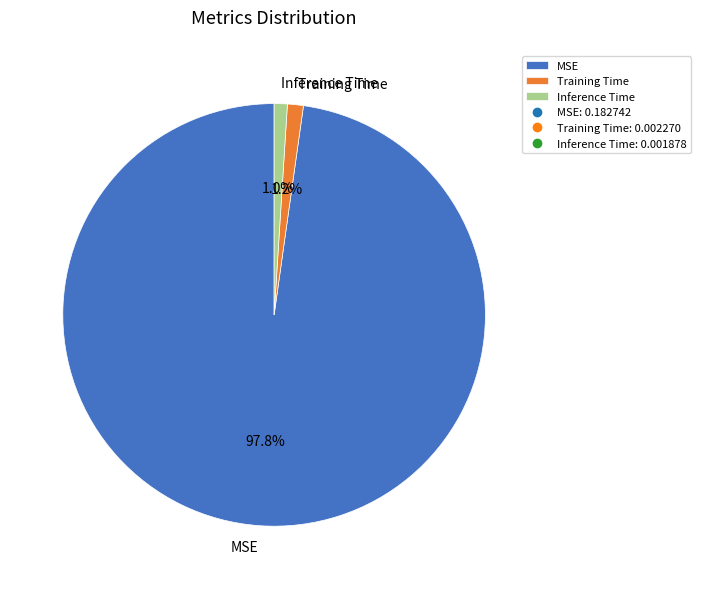

Is it true that Inference Time is 11% of the pie?

False